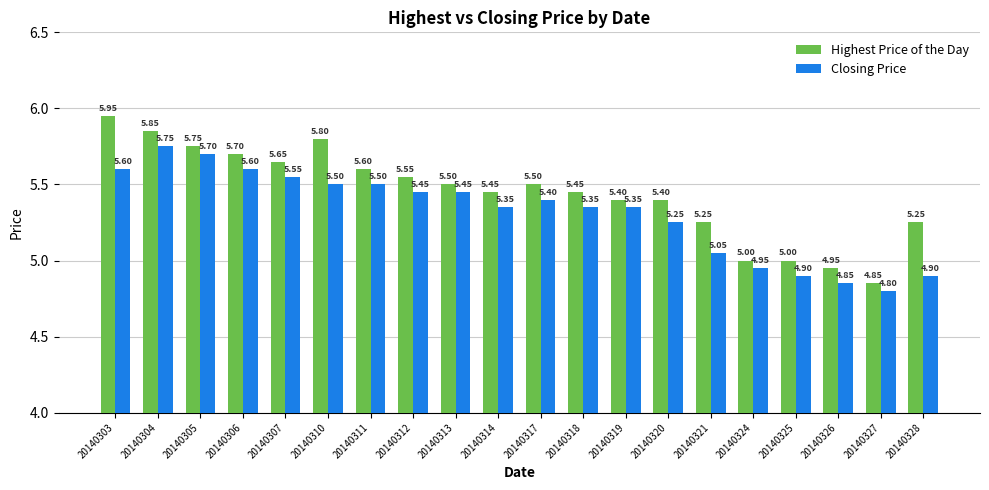

Is the value of Closing Price at 20140311 greater than the value of Highest Price of the Day at 20140314?

Yes